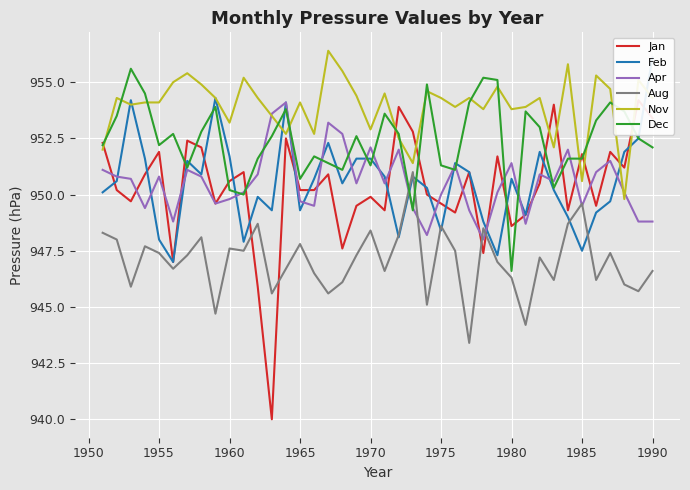

What is the maximum value for Dec?

955.6